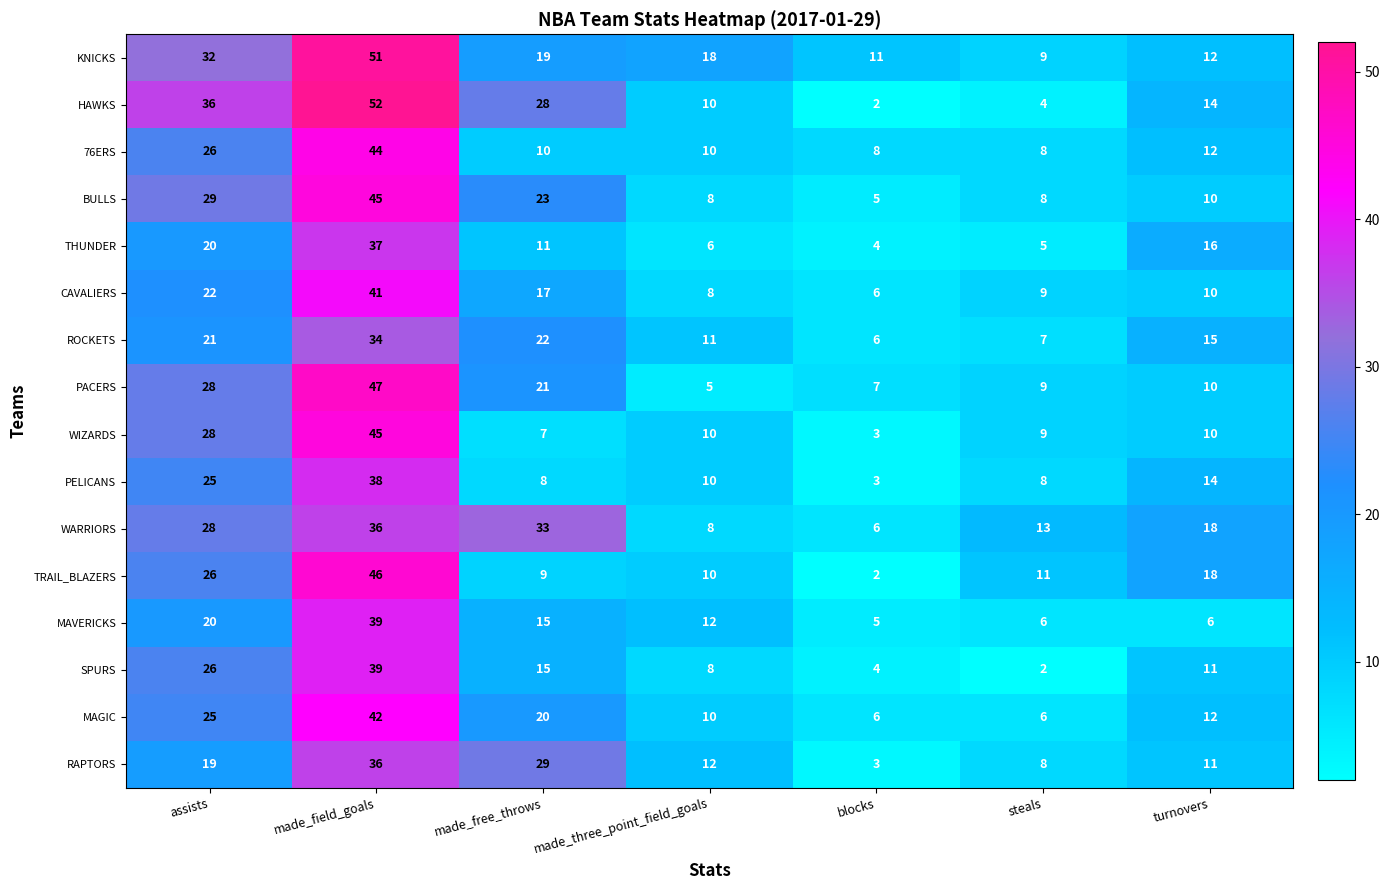

The value of MAGIC at made_three_point_field_goals is 5. True or false?

False